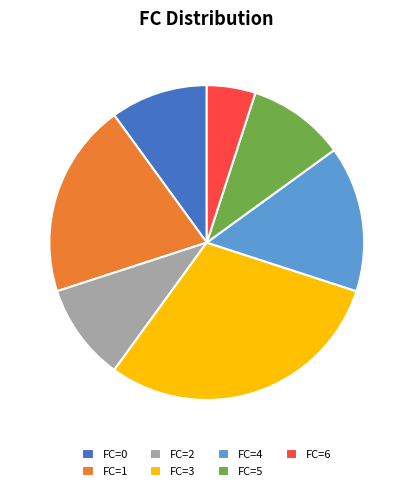

Which has a higher value, FC=4 or FC=3?

FC=3